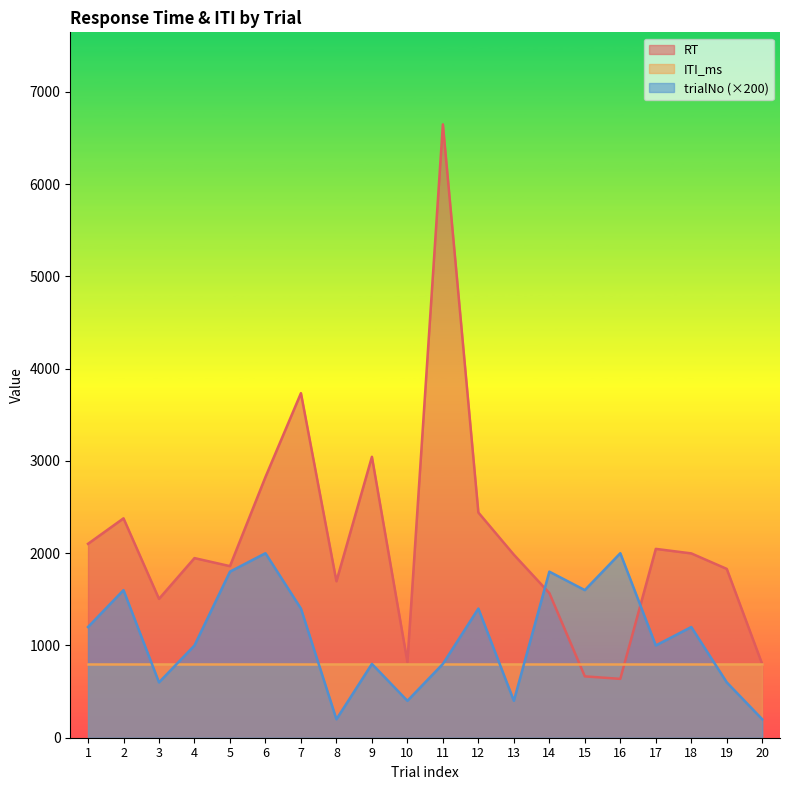

Count the number of data series in this chart.

3